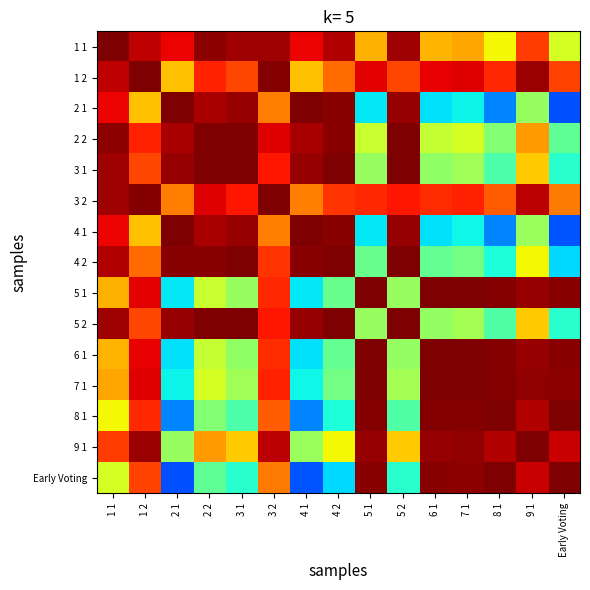

What is the spread (max minus min) of values at 5 1?

0.6